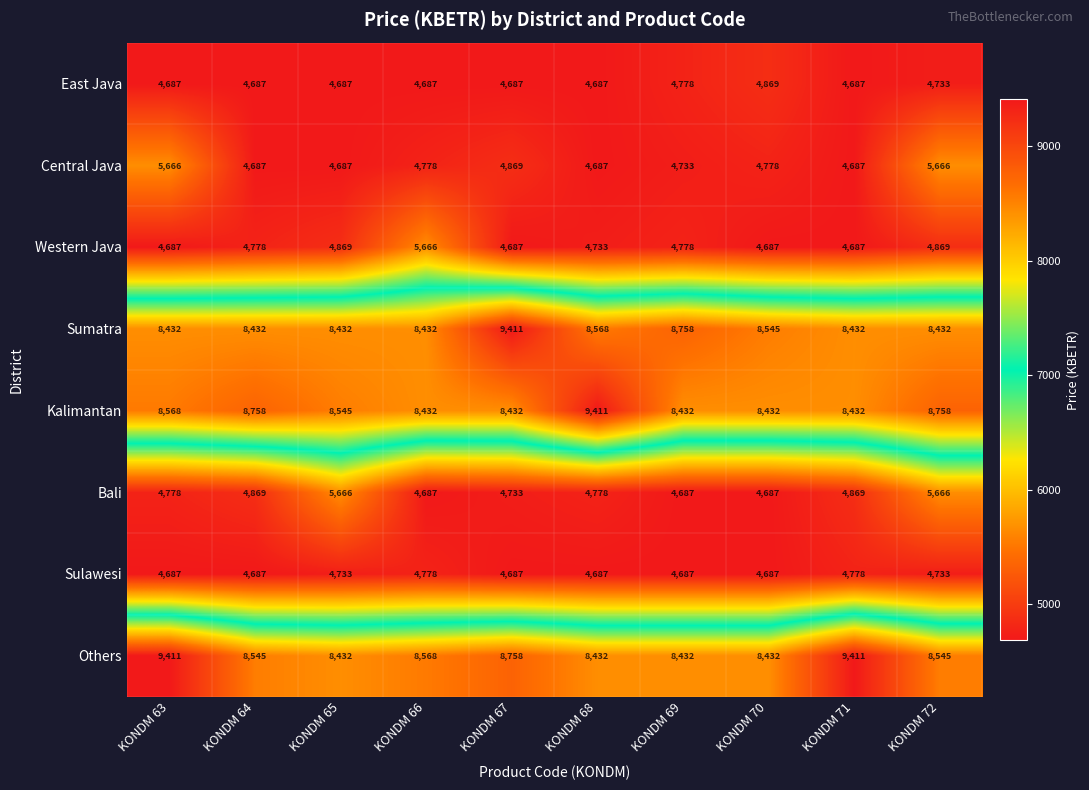

Between KONDM 66 and KONDM 70, which series saw the biggest shift?

Western Java